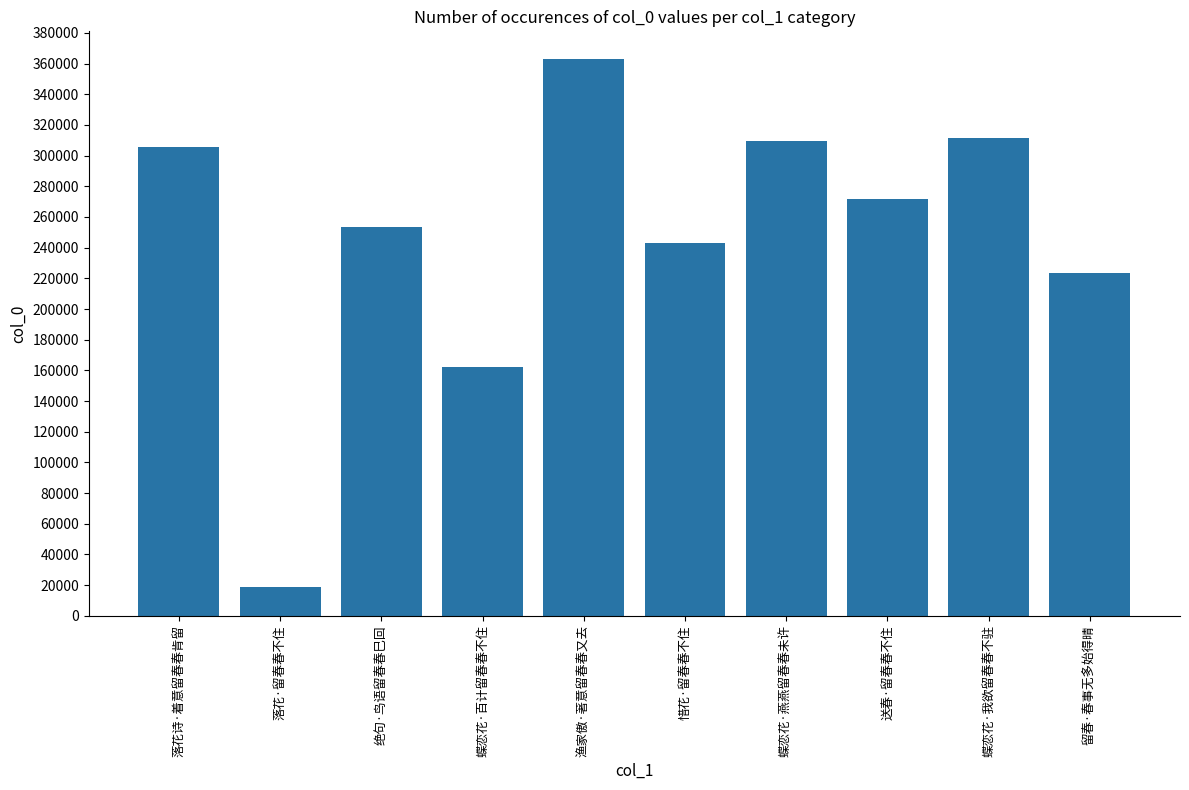

Which label corresponds to the largest value in the chart?

渔家傲·著意留春春又去